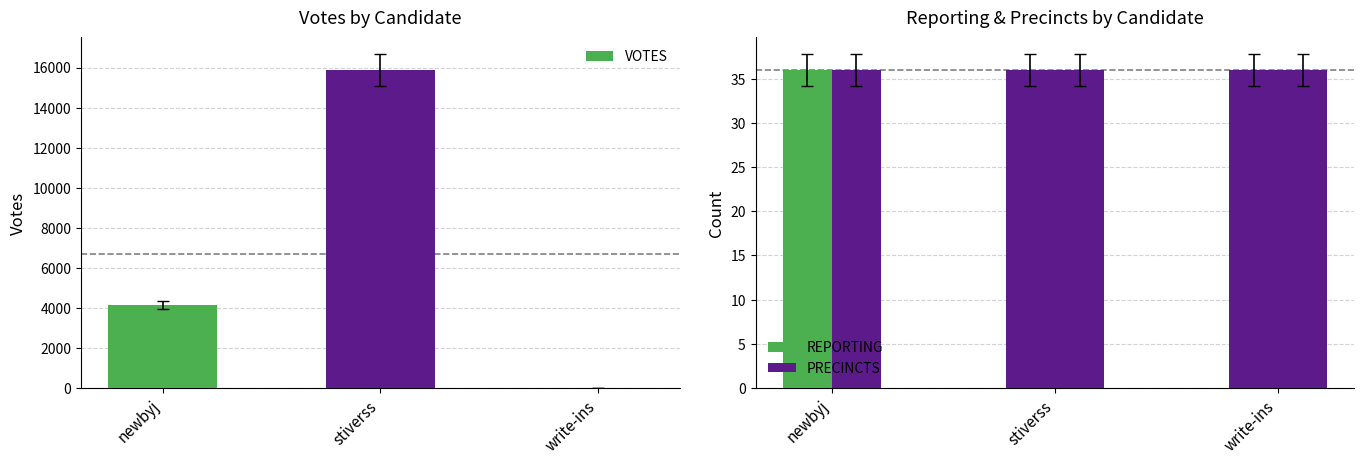

What is the total value across all series at stiverss?

15948